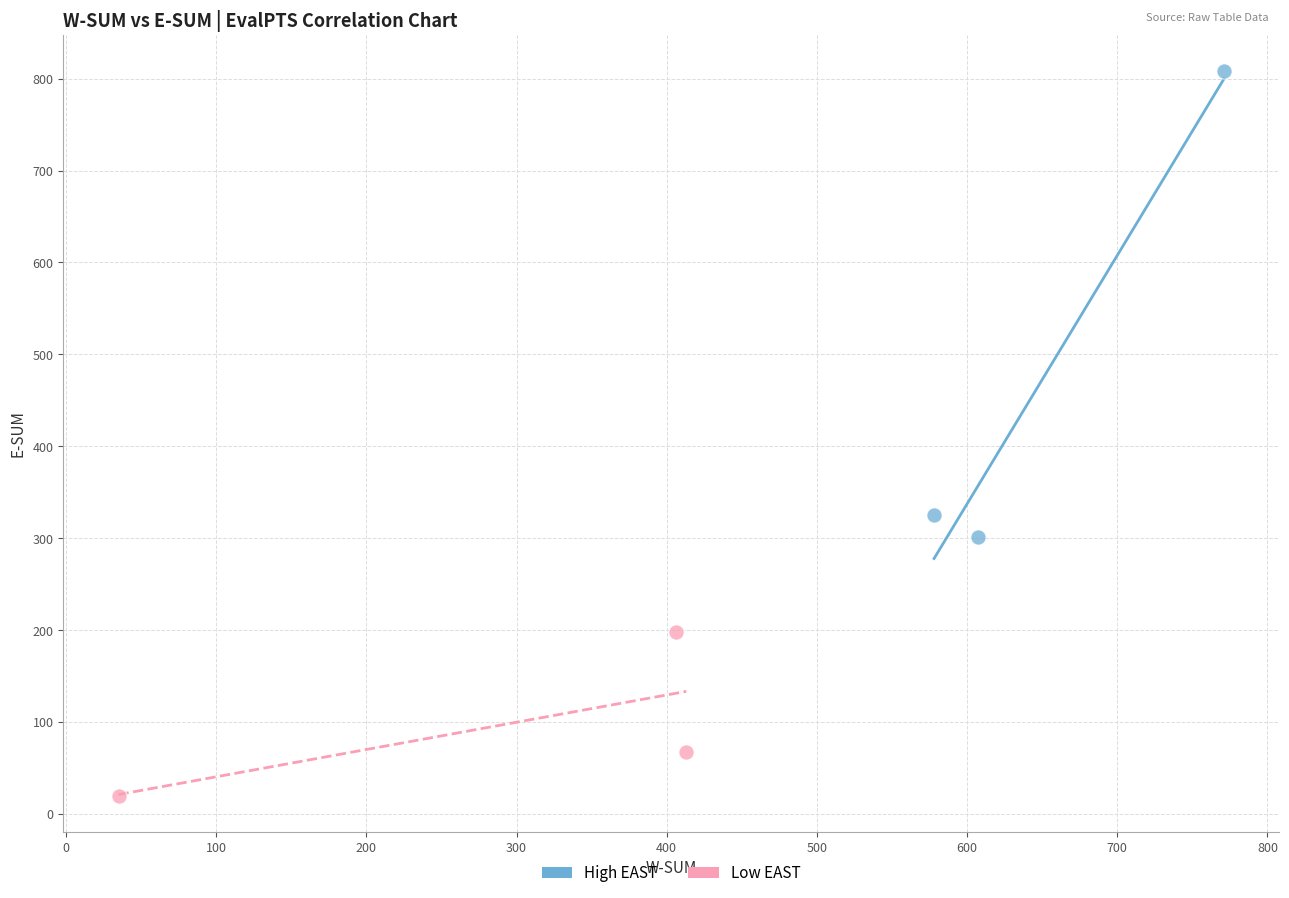

Which series contains the highest Y value?

High EAST